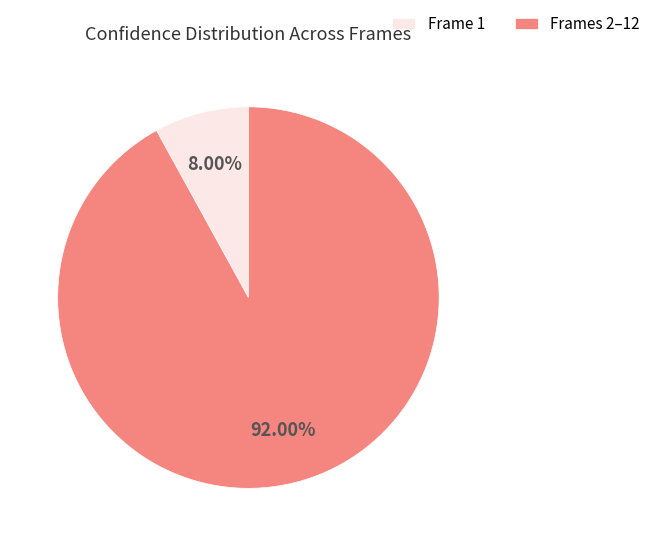

Between Frame 1 and Frames 2–12, which is larger?

Frames 2–12